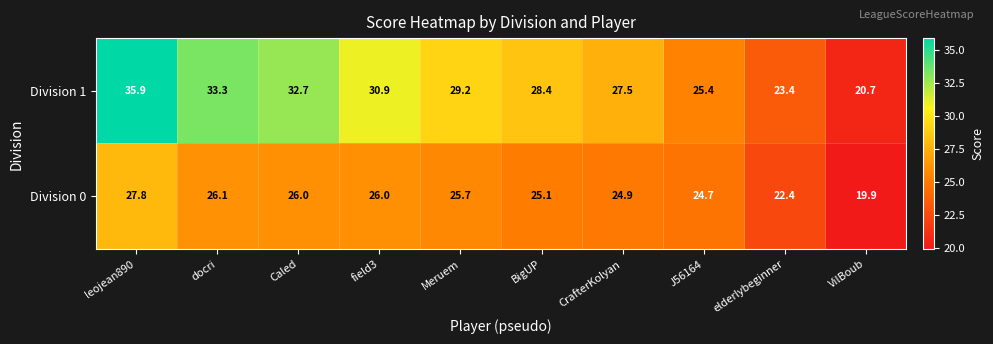

What is the maximum value shown in the chart?

35.9